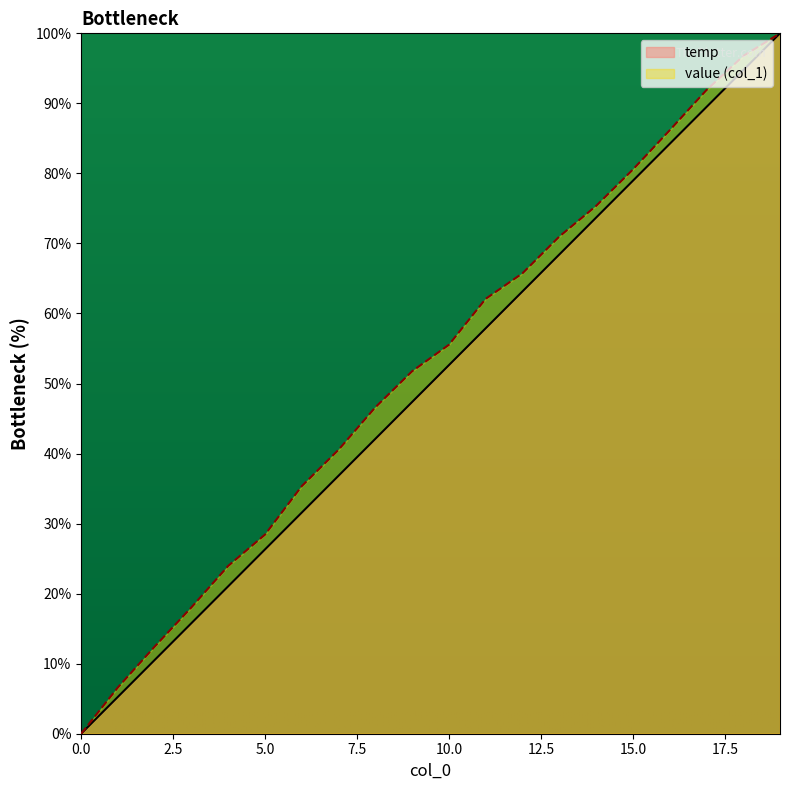

Reading right to left, what are all the values shown in this chart?

temp: 100.0	94.7	89.5	84.2	78.9	73.7	68.4	63.2	57.9	52.6	47.4	42.1	36.8	31.6	26.3	21.1	15.8	10.5	5.3	0.0
value: 100.0	96.8	91.9	86.2	80.5	75.4	71.0	65.7	62.1	55.5	51.8	46.6	40.5	35.4	28.4	24.0	18.0	12.4	6.6	0.0